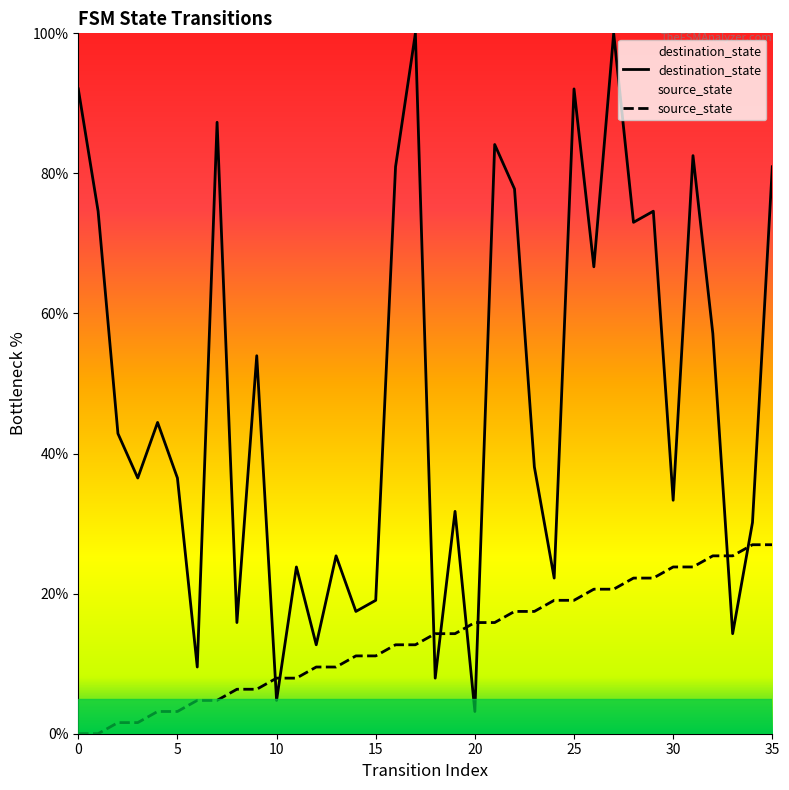

The value of source_state at 21 is 9.7. True or false?

False